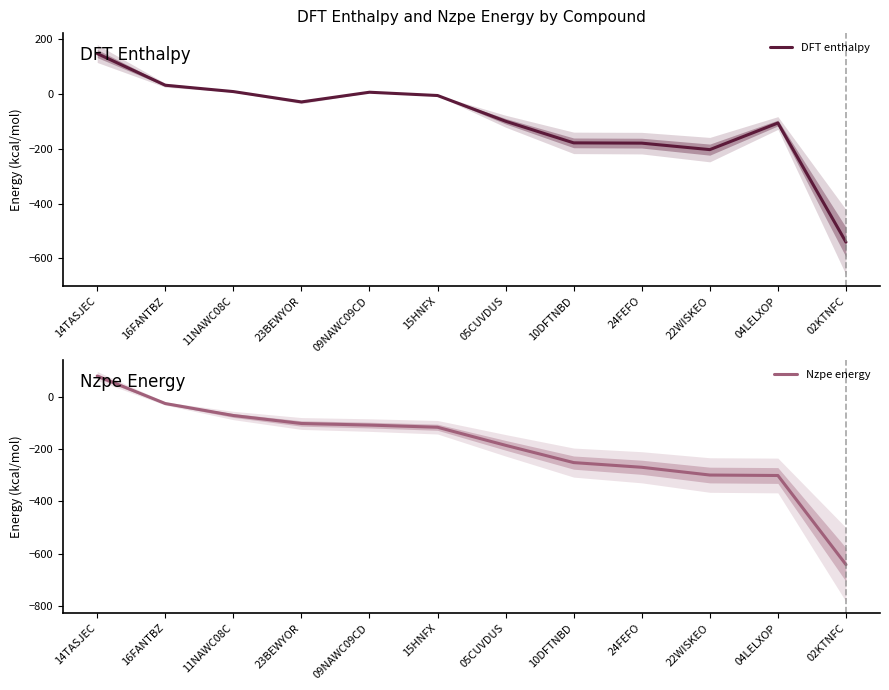

True or false: Nzpe energy and DFT enthalpy cross at least once.

False